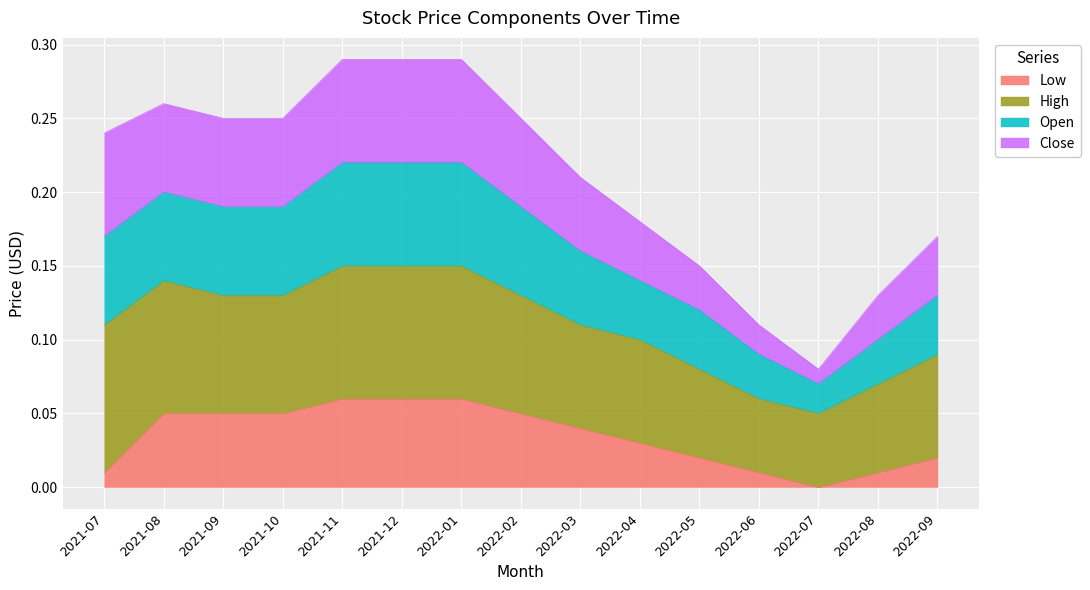

Where is Open nearest to the value 0?

2022-07